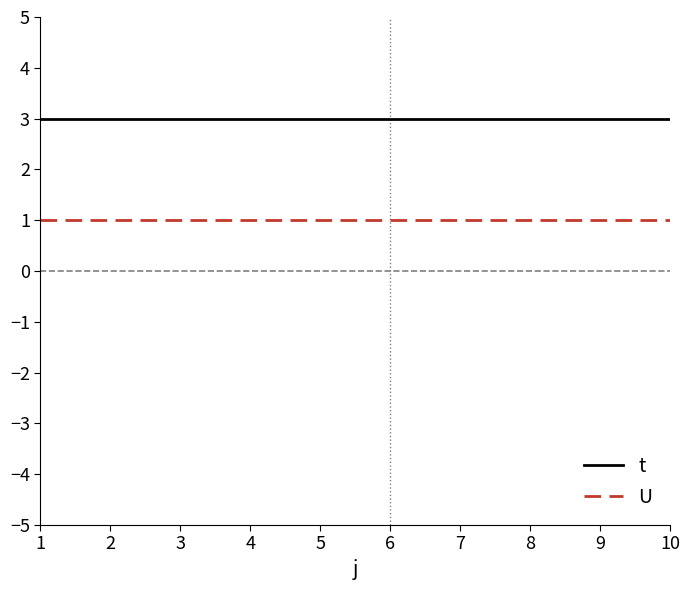

Does the chart have visible grid lines?

No